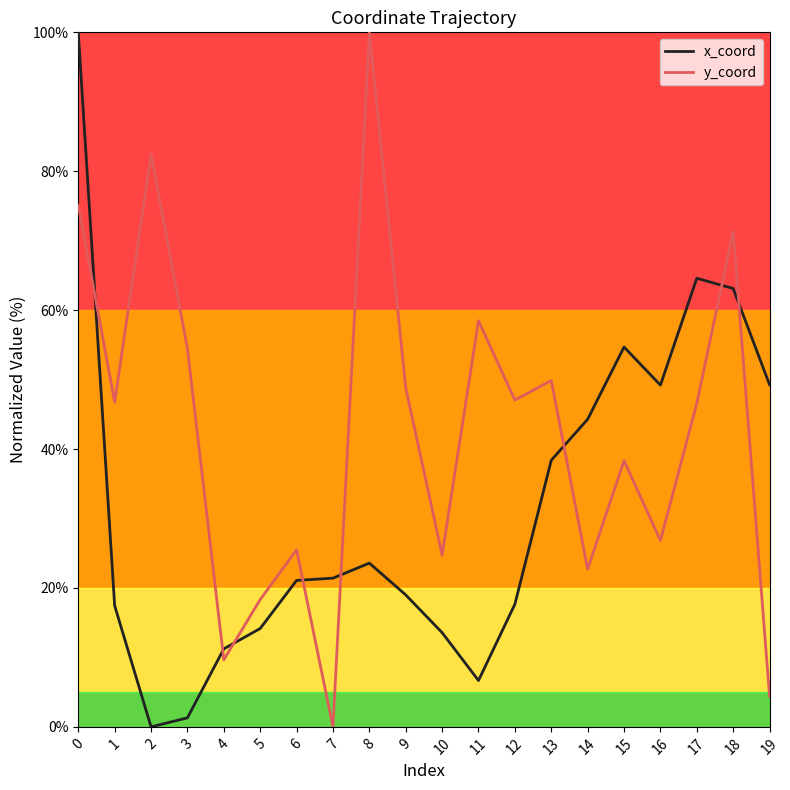

At 15, list the series in order from smallest to largest.

y_coord, x_coord